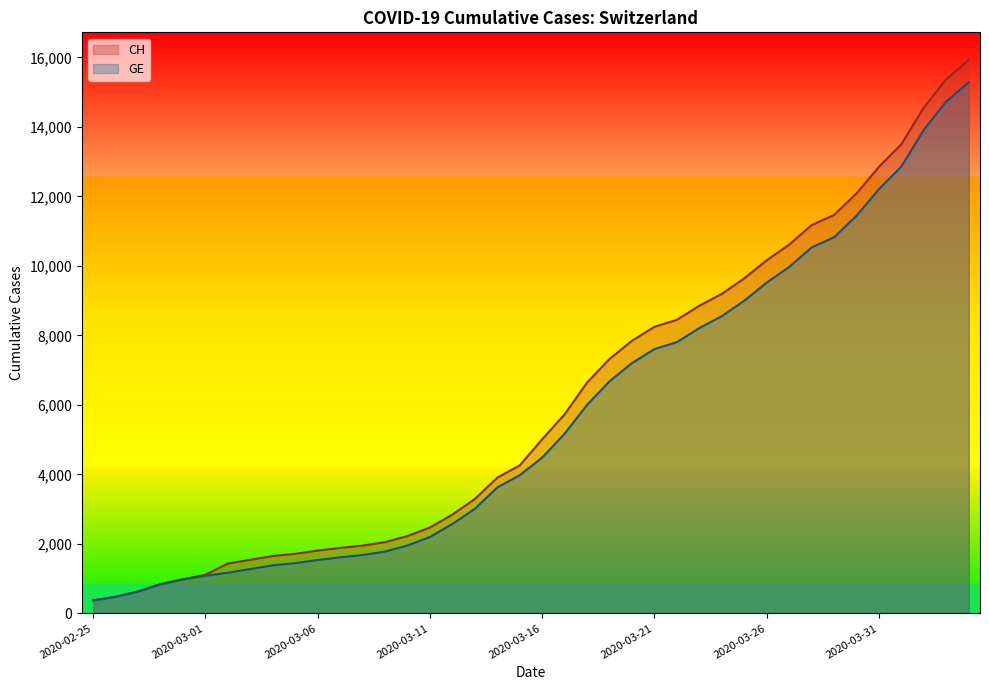

What is the maximum value for GE?

15284